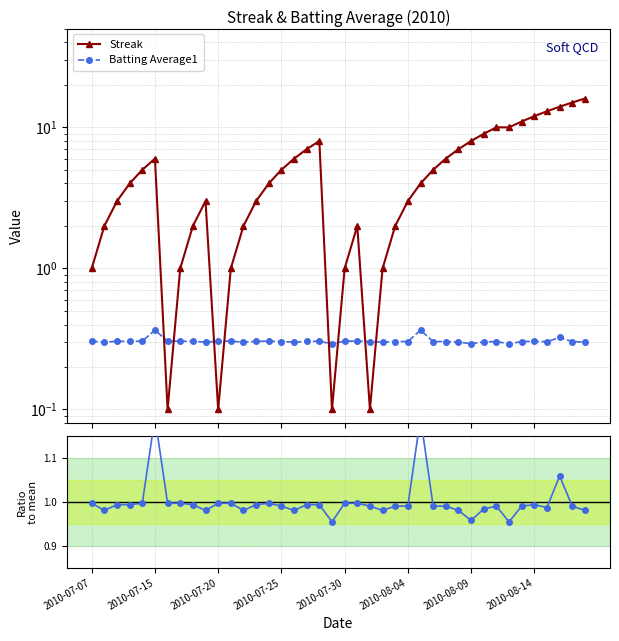

At 2010-07-07, list the series in order from smallest to largest.

Batting Average1, Streak